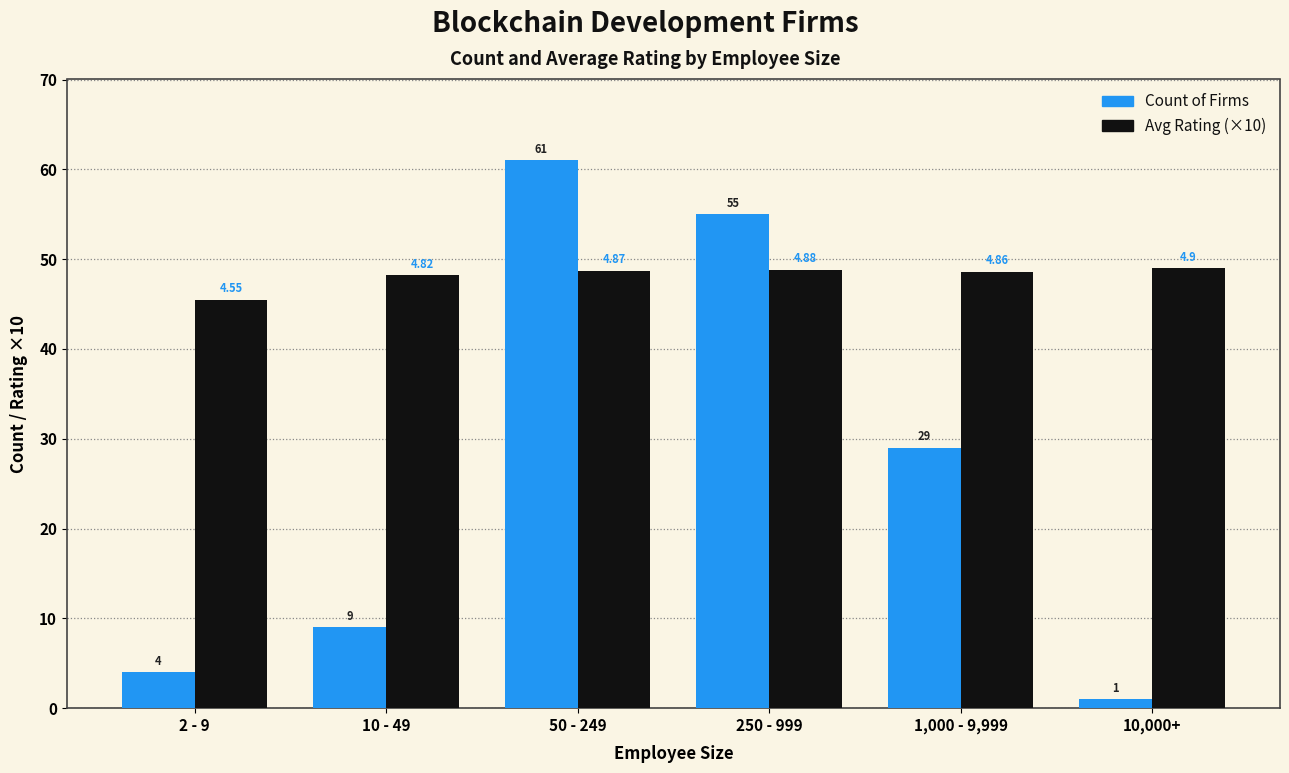

How many values in the Avg Rating (×10) series are below 48?

1